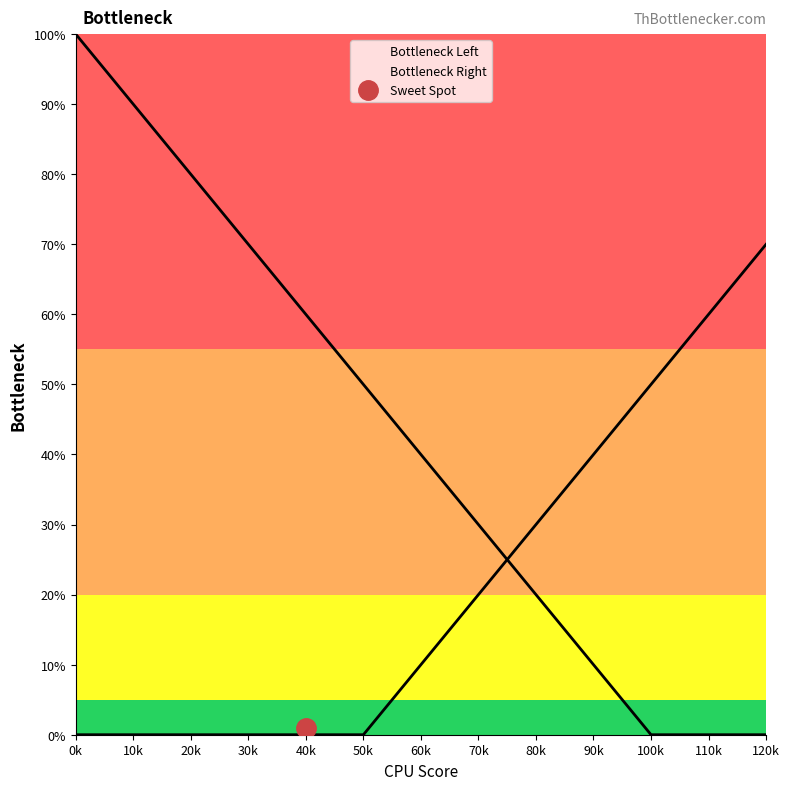

Rank the series by their maximum value, from highest to lowest.

Bottleneck Left, Bottleneck Right